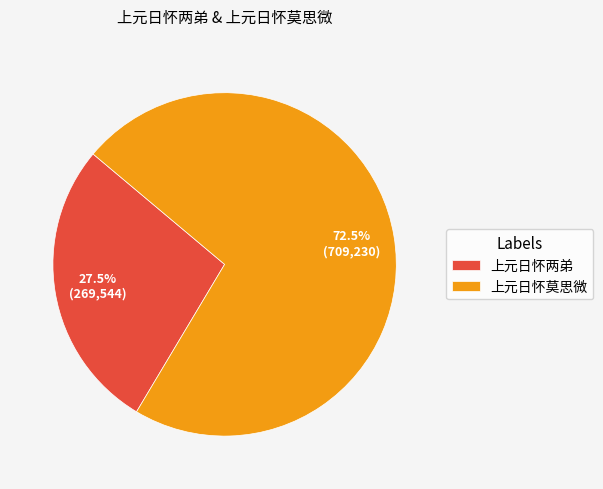

To the nearest percent, what is the difference between the 上元日怀莫思微 and 上元日怀两弟 slice percentages?

45%